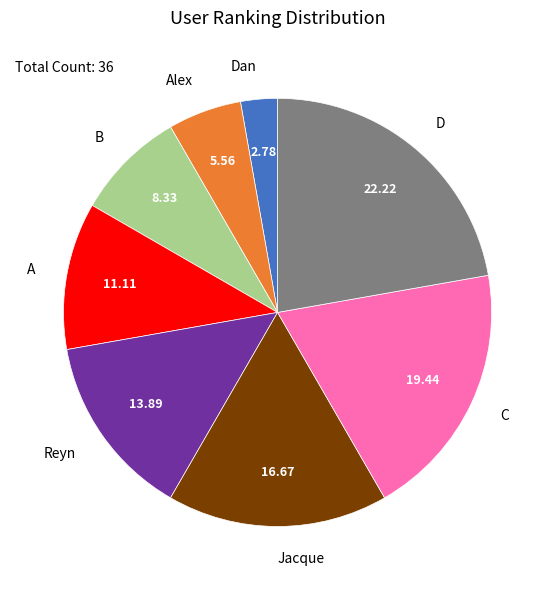

What is the smallest slice in the pie chart?

Dan